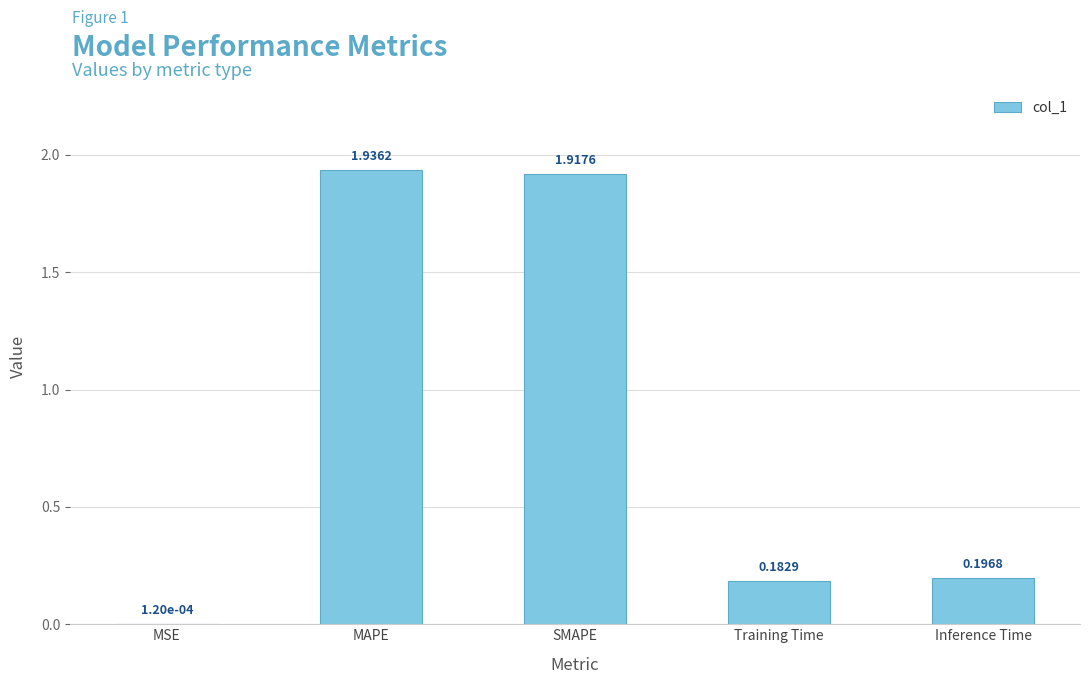

What is the change in value from MSE to Inference Time?

+0.2